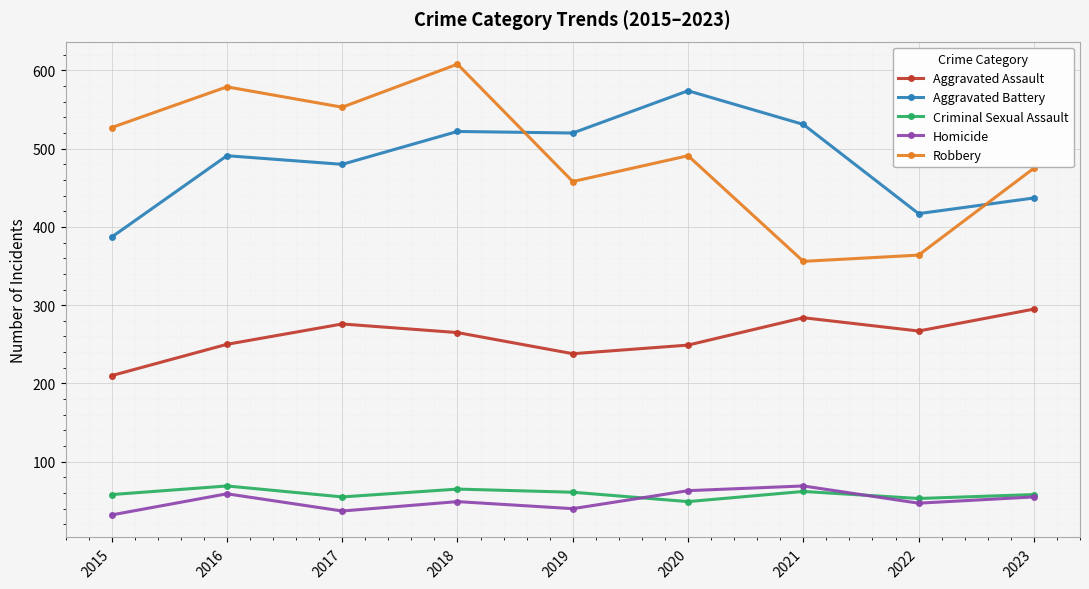

The Robbery series shows 235 at 2022. True or false?

False